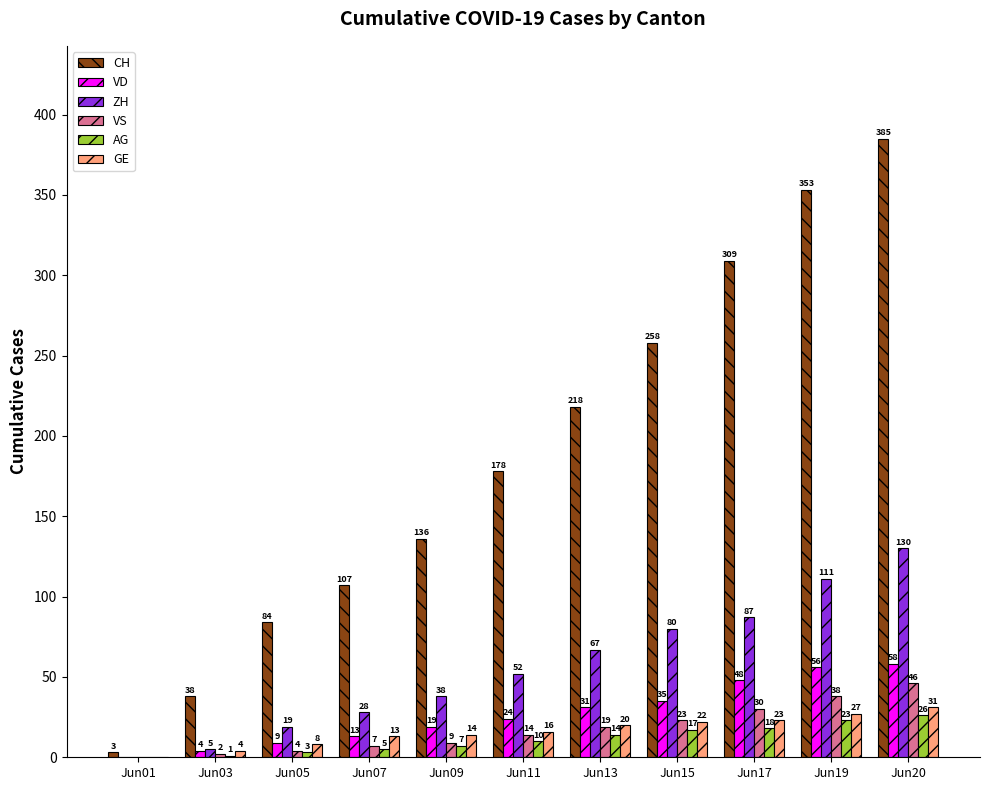

What is the difference between the AG values at Jun11 and Jun20?

16